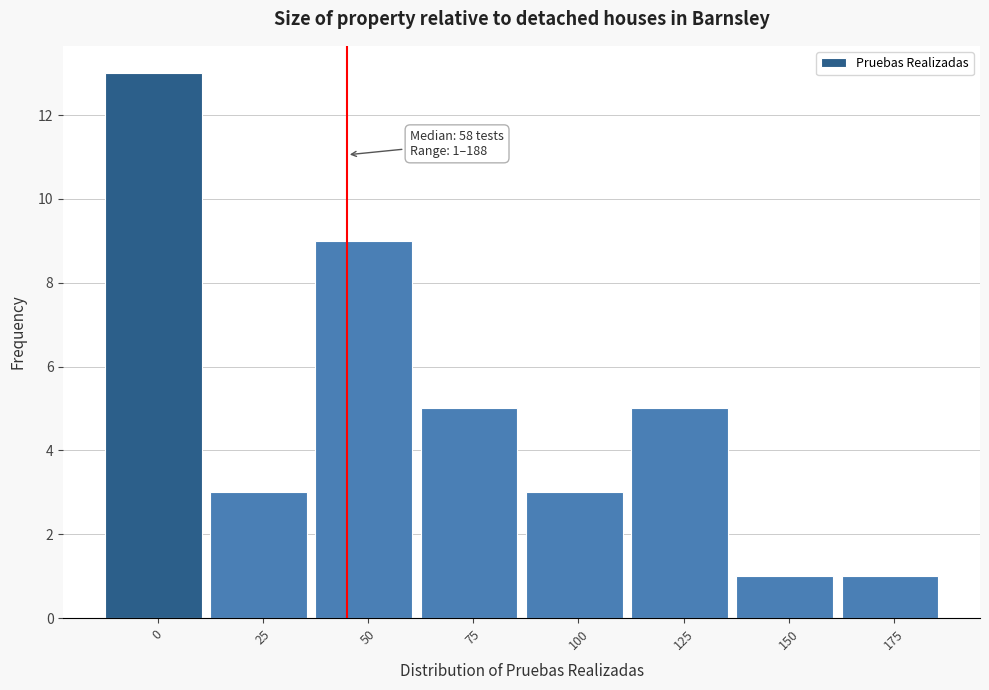

Reading right to left, transcribe all the data shown in this chart.

1	1	5	3	5	9	3	13